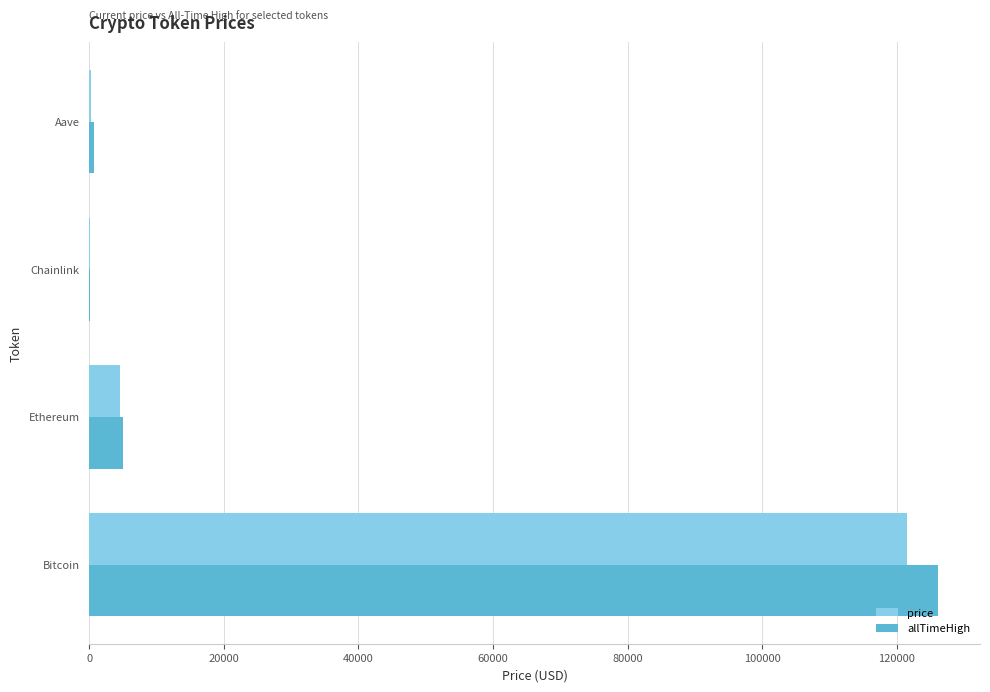

At which category does the chart reach its peak across all series?

Bitcoin